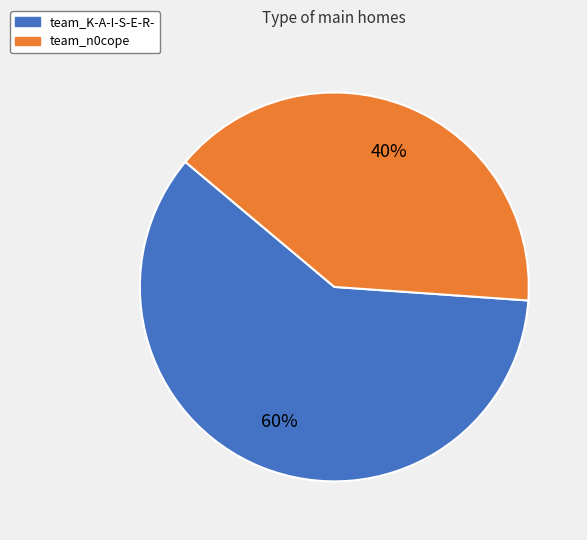

To the nearest percent, what percentage of the pie is team_K-A-I-S-E-R-?

60%